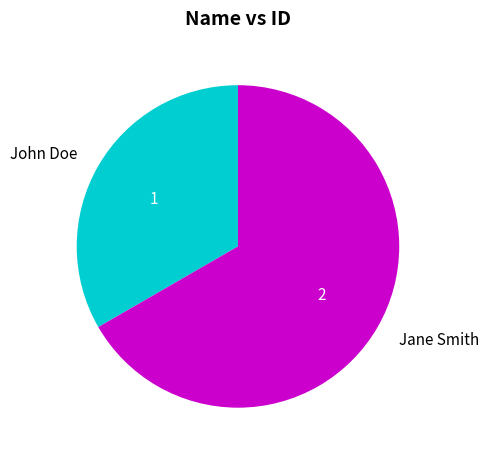

What is the ratio of the value at Jane Smith to the value at John Doe?

2.0